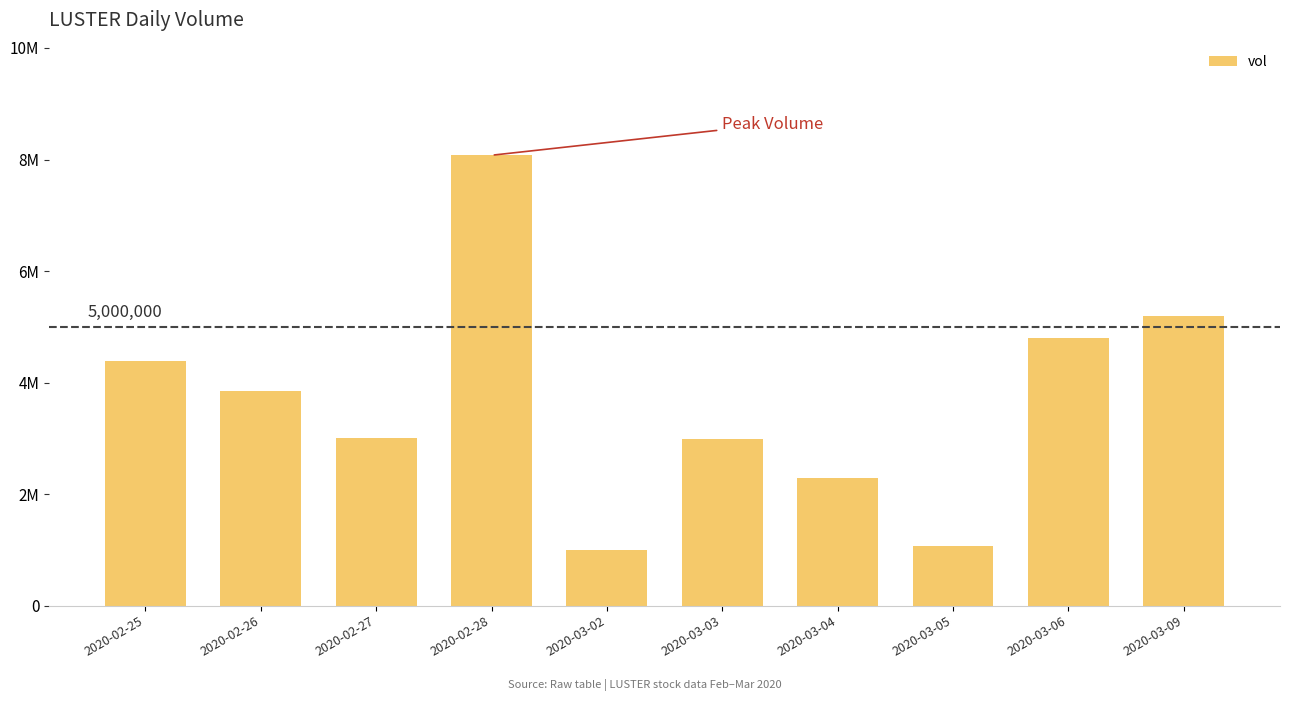

What value does the data have at 2020-02-26, to the nearest 50?

3848600